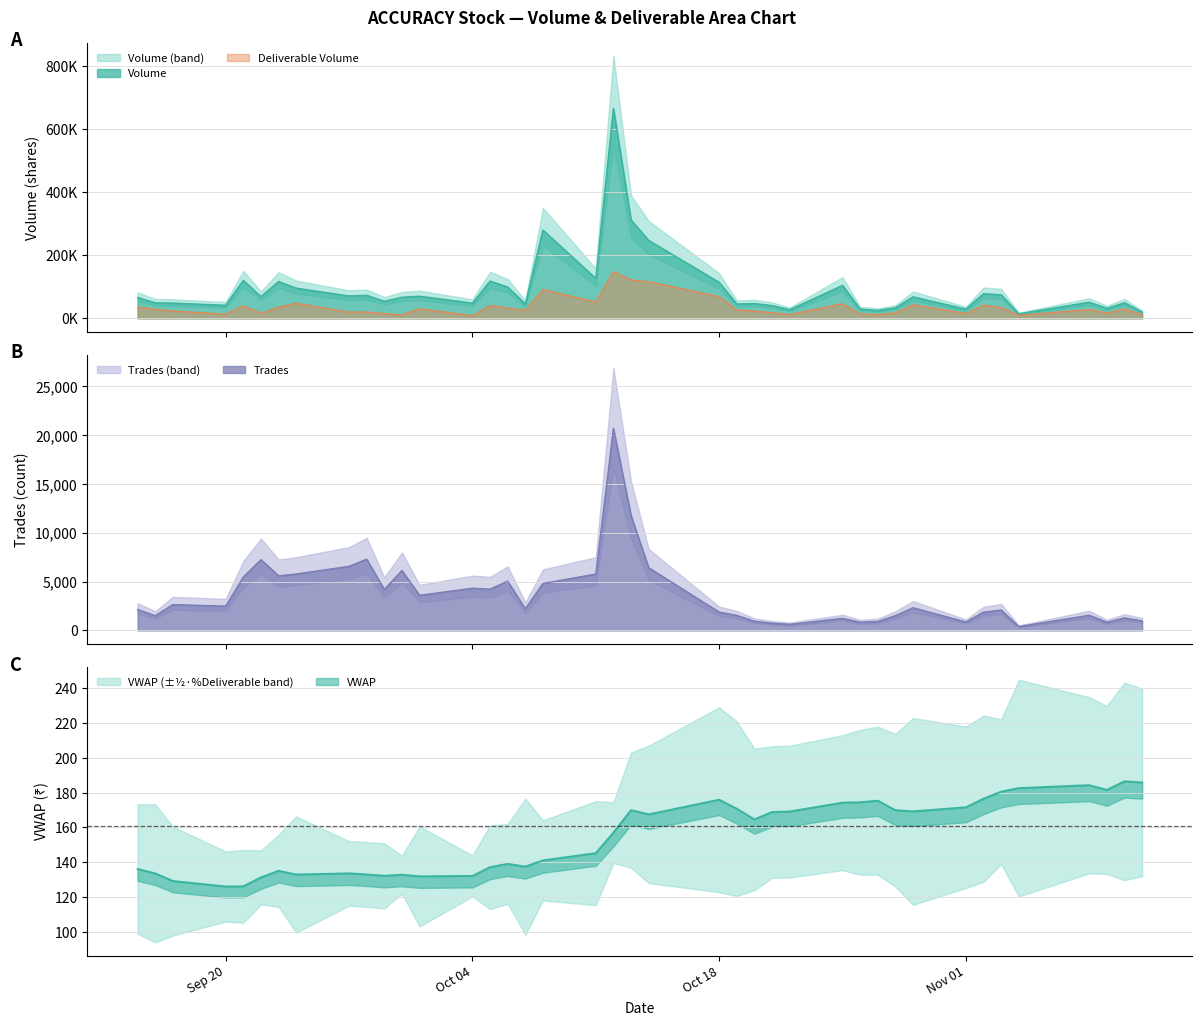

Is it true that Trades equals 10256 at 2021-10-14?

False